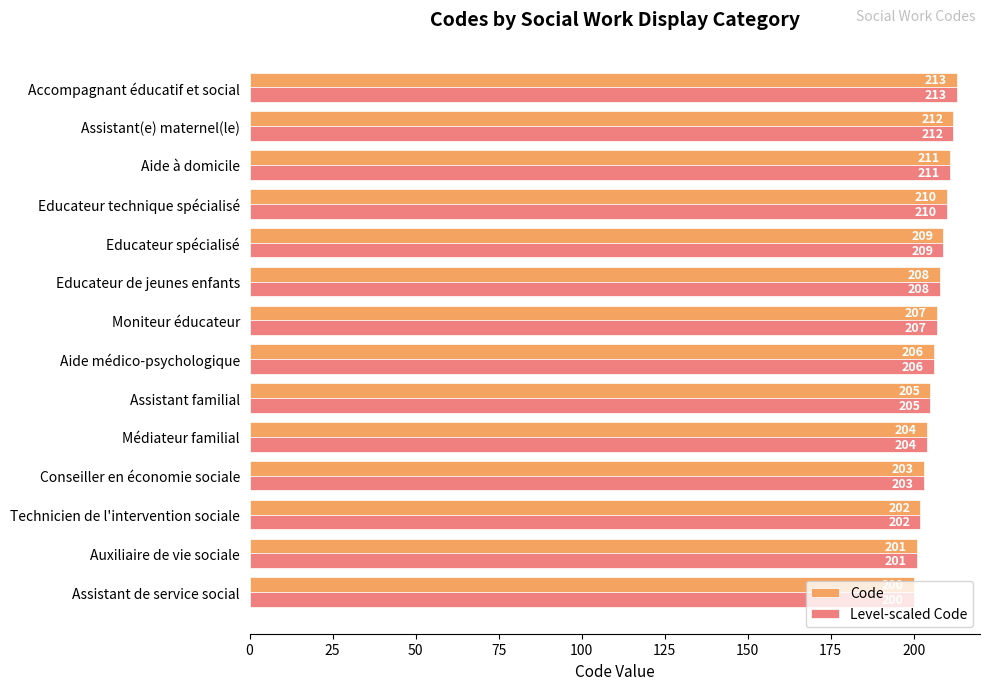

Rank the categories by Code value from lowest to highest.

Assistant de service social, Auxiliaire de vie sociale, Technicien de l'intervention sociale, Conseiller en économie sociale, Médiateur familial, Assistant familial, Aide médico-psychologique, Moniteur éducateur, Educateur de jeunes enfants, Educateur spécialisé, Educateur technique spécialisé, Aide à domicile, Assistant(e) maternel(le), Accompagnant éducatif et social